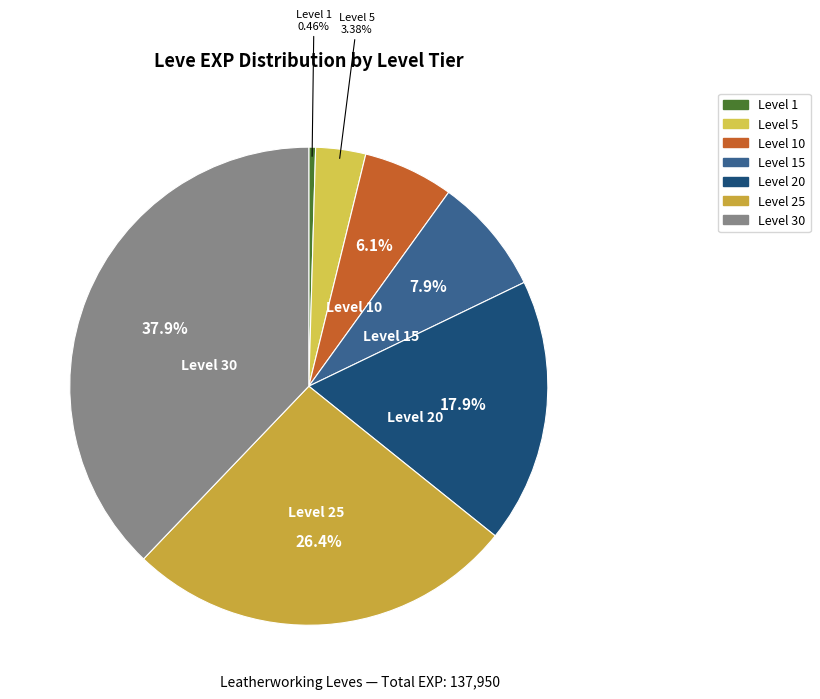

To the nearest percent, what is the average slice percentage?

14%